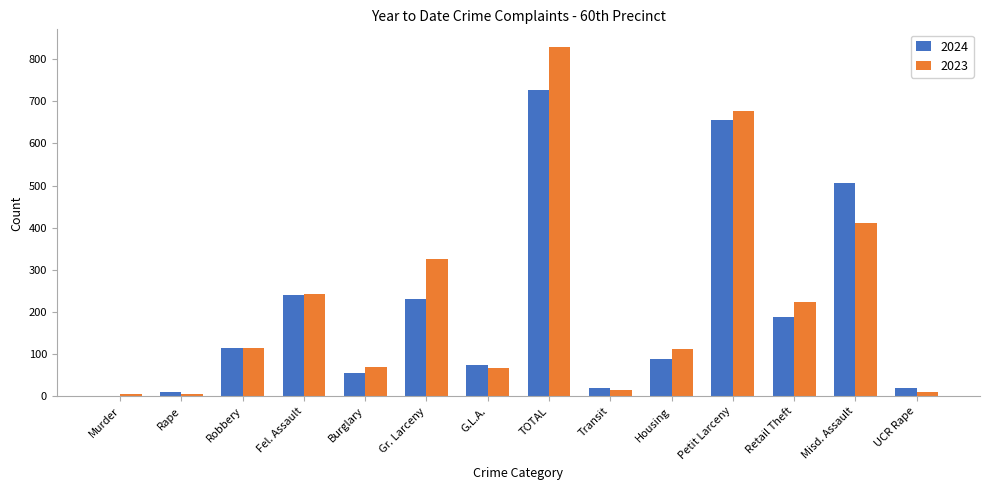

Read the 2023 value at Fel. Assault.

242